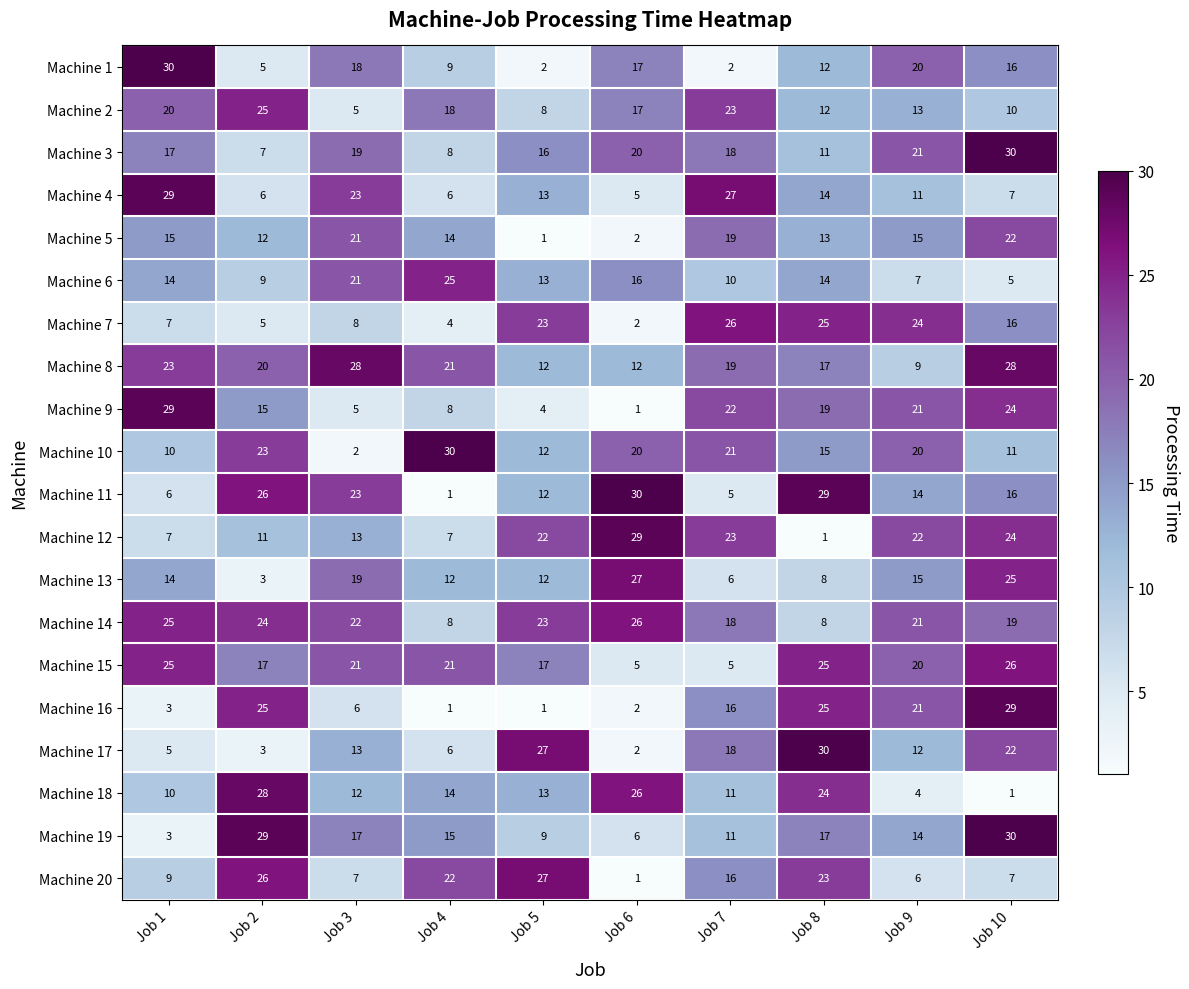

Where is Machine 20 nearest to the value 14?

Job 7